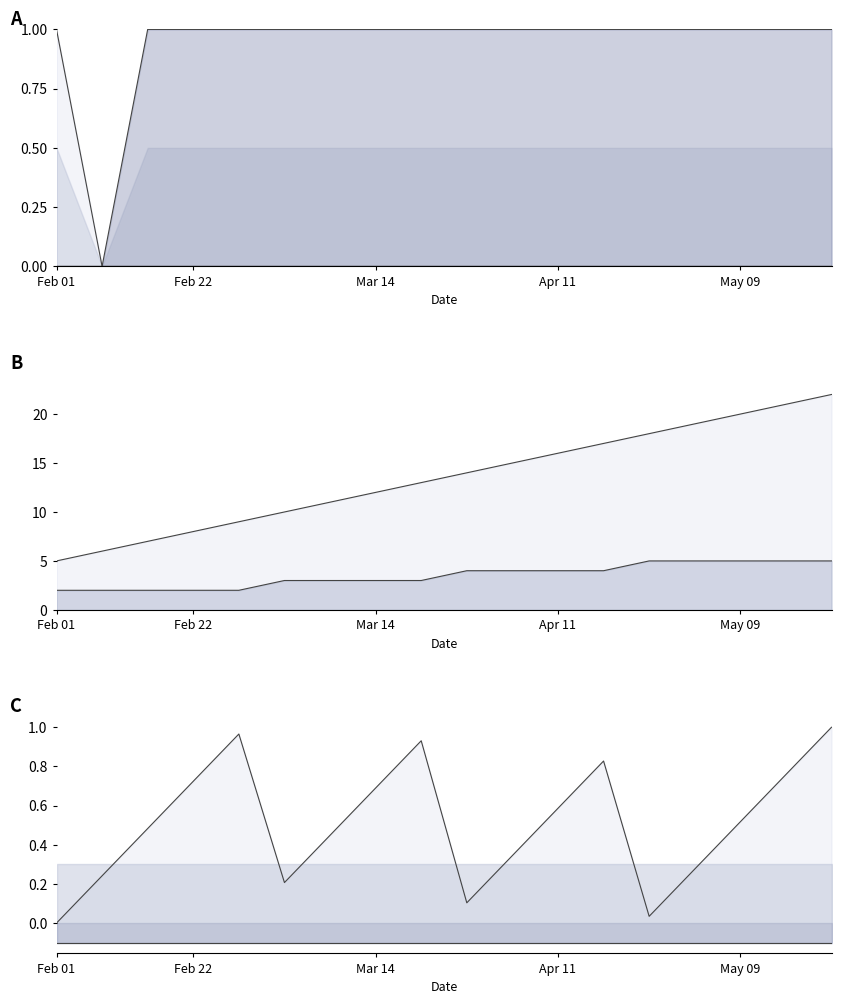

The Lower line series shows -0.1 at Feb 22. True or false?

False